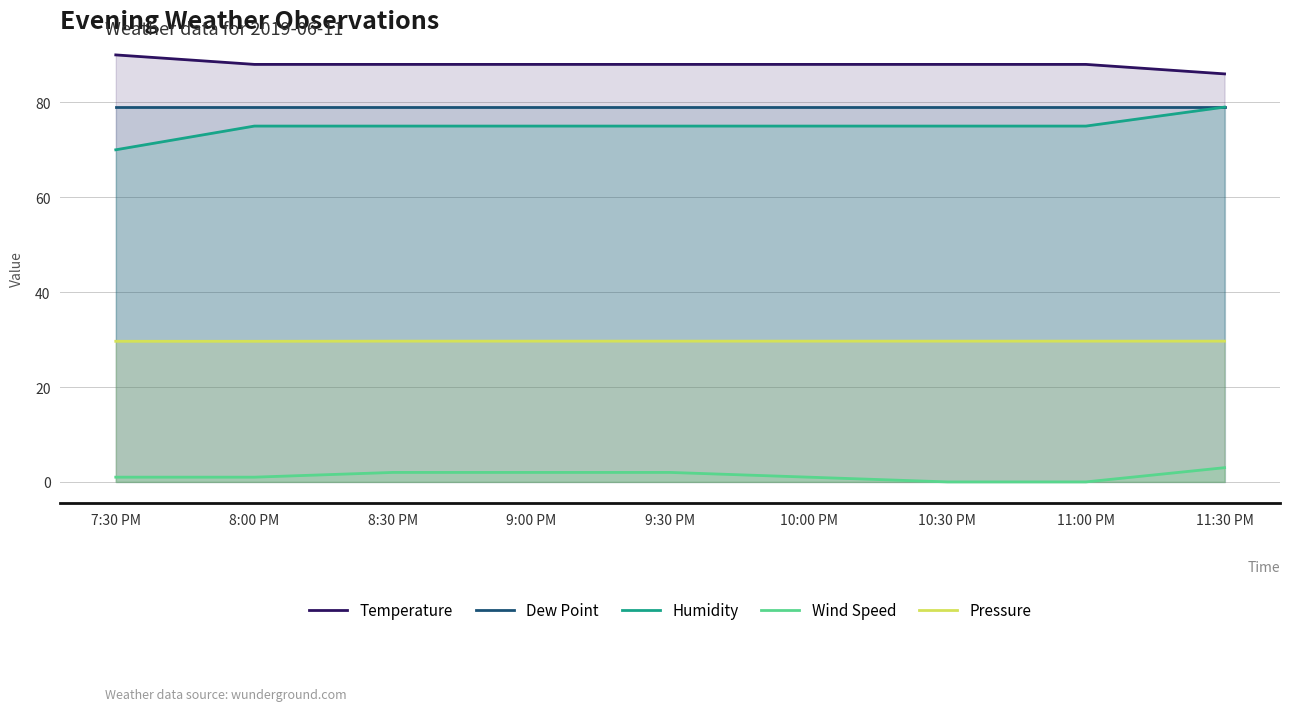

What is the total value across all series at 10:00 PM?

272.7